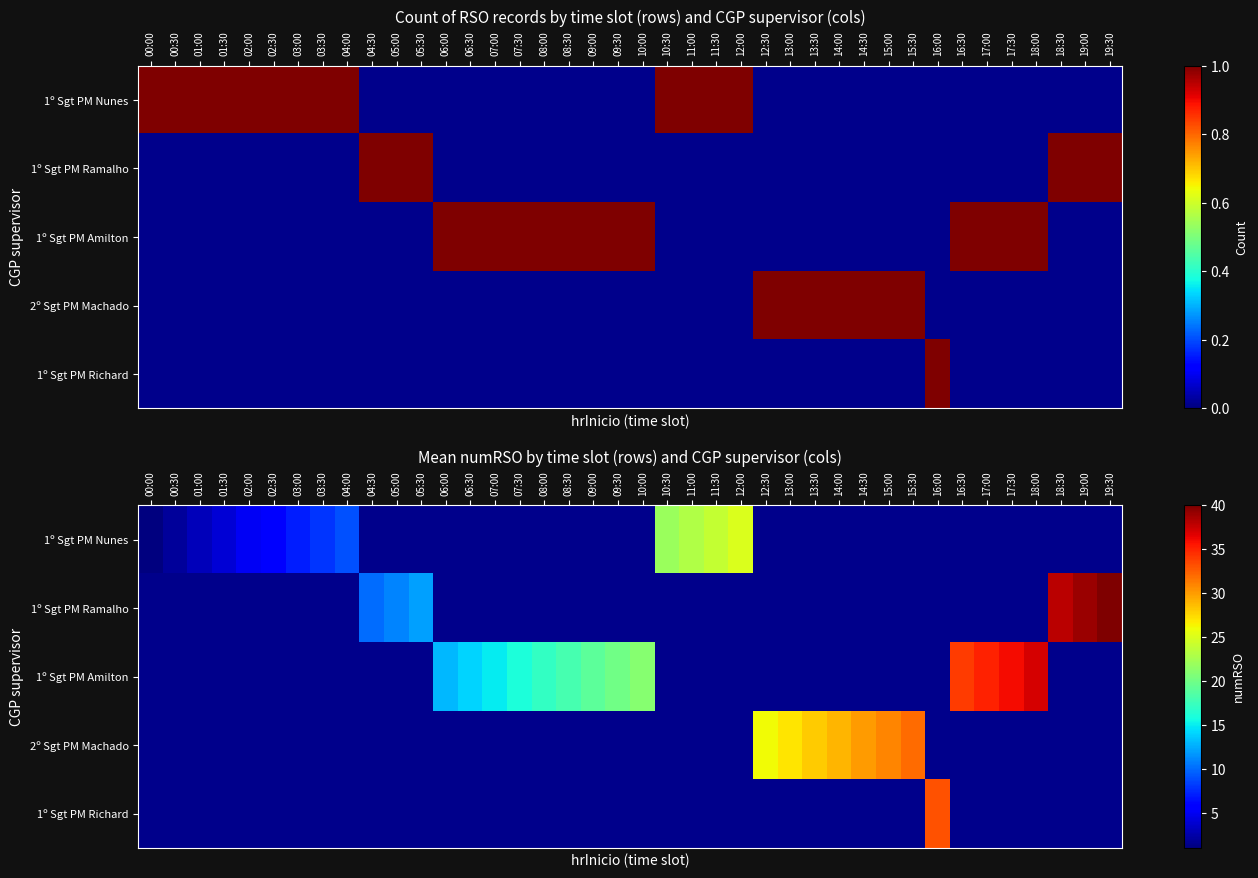

At which category does the chart reach its minimum across all series?

00:00